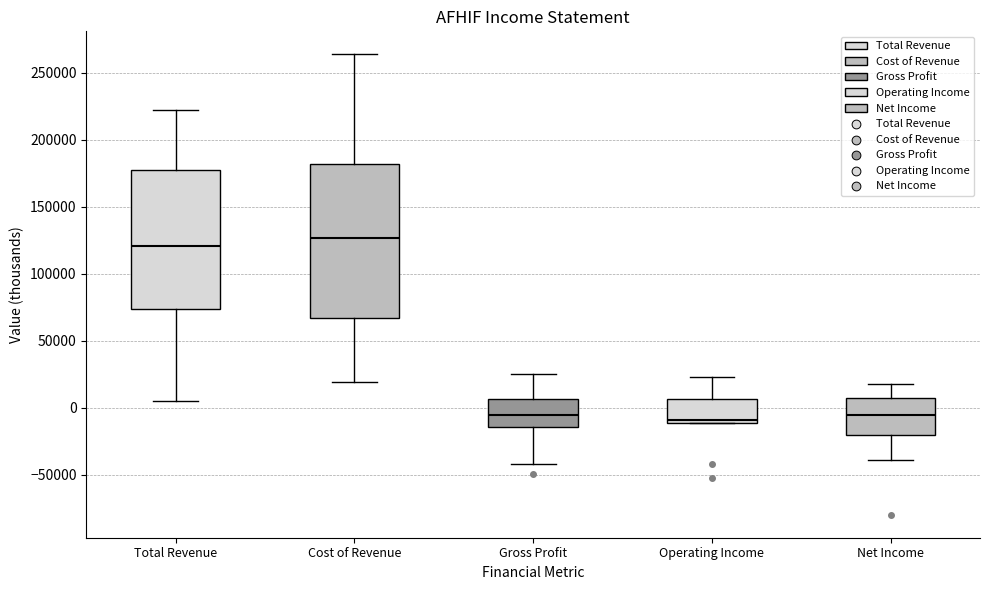

Reading left to right, read every box against the y-axis: the position of its median line, the range the box covers, and the ends of its whiskers. The values are not printed on the chart, so give them approximately, as read against the axis.

Total Revenue: median 120000, box 75000 to 180000, whiskers 5000 to 220000
Cost of Revenue: median 125000, box 65000 to 180000, whiskers 20000 to 265000
Gross Profit: median -5000, box -15000 to 5000, whiskers -40000 to 25000
Operating Income: median -10000 (just above the box's lower edge), box -10000 to 5000, whiskers -10000 to 25000
Net Income: median -5000, box -20000 to 5000, whiskers -40000 to 20000